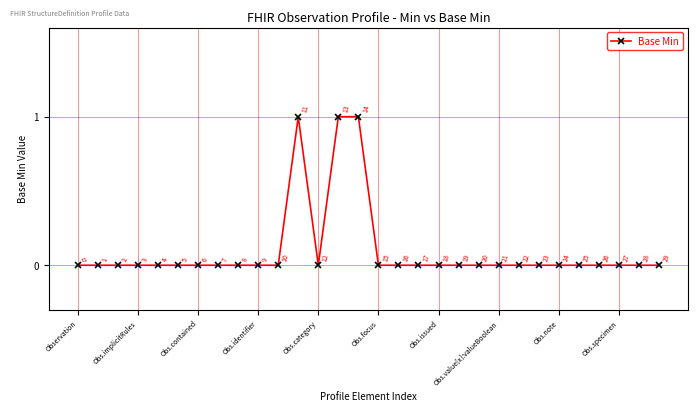

What is the difference between the maximum and minimum values?

1